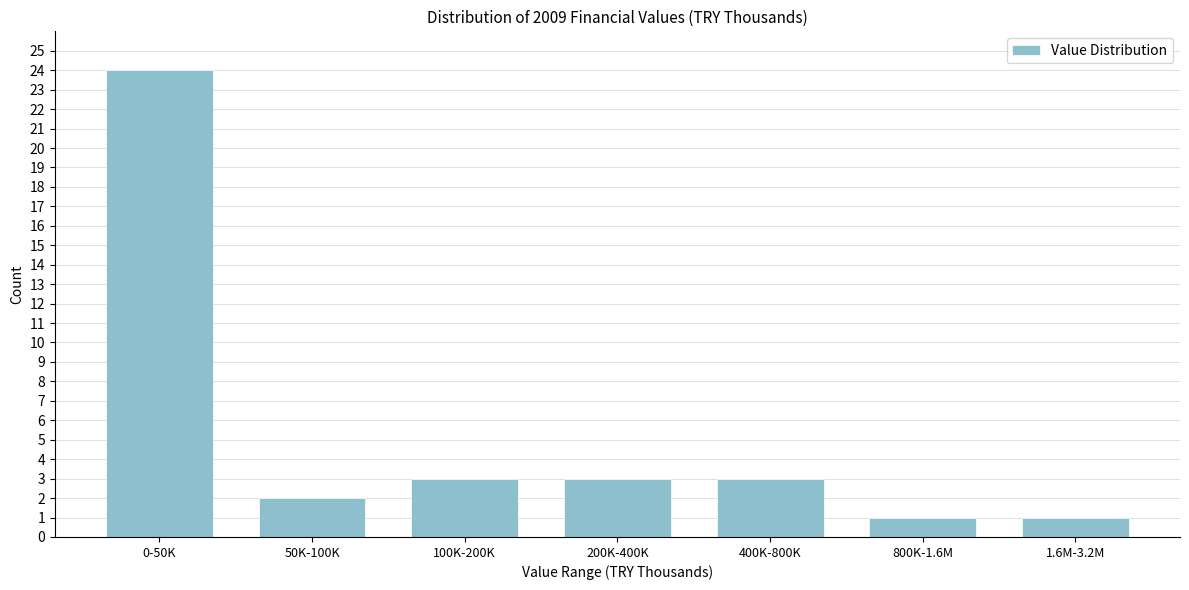

Reading left to right, list all the values displayed in this chart.

0-50K=24	50K-100K=2	100K-200K=3	200K-400K=3	400K-800K=3	800K-1.6M=1	1.6M-3.2M=1